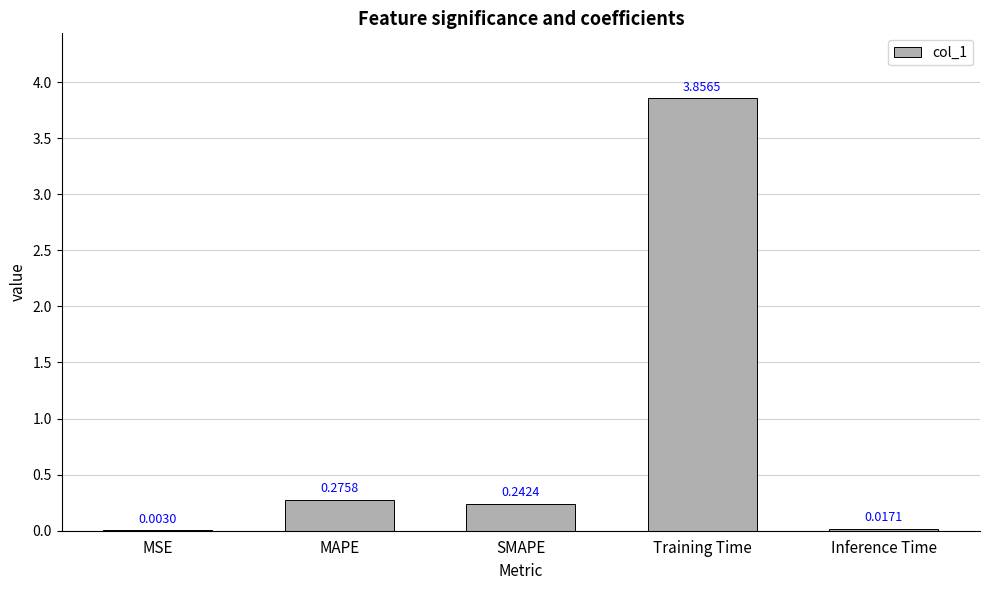

Where is the data nearest to the value 1?

MAPE